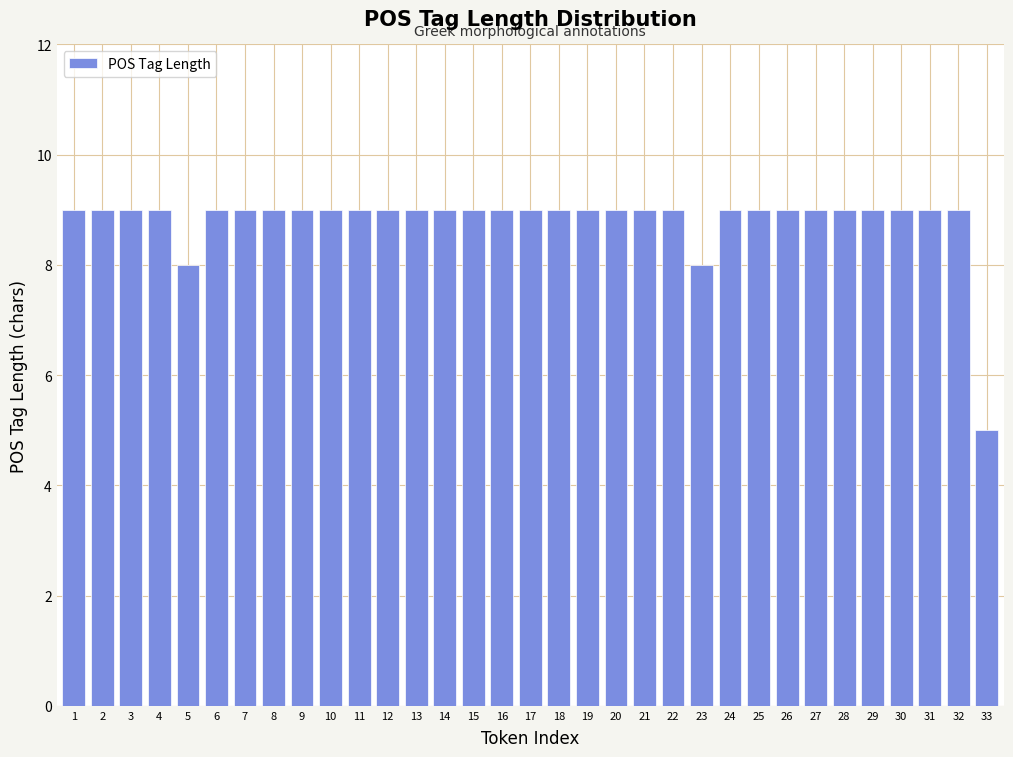

Which category has the lowest value across all series?

33